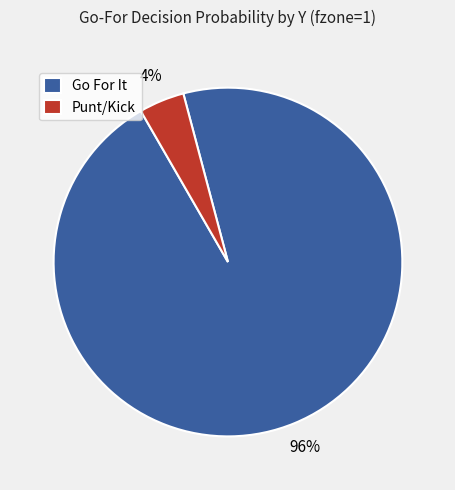

Which category accounts for the majority?

Go For It